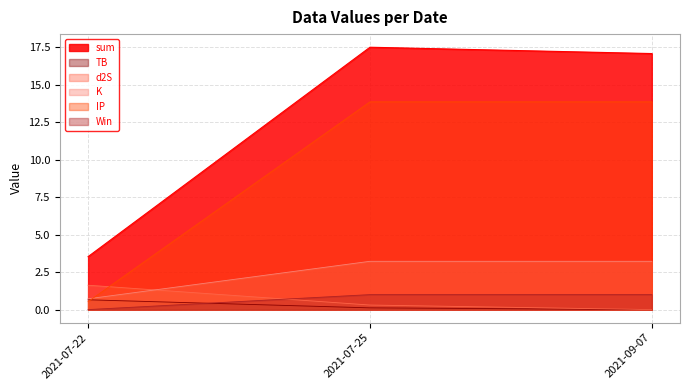

Is it true that Win equals 0.5 at 2021-07-22?

False